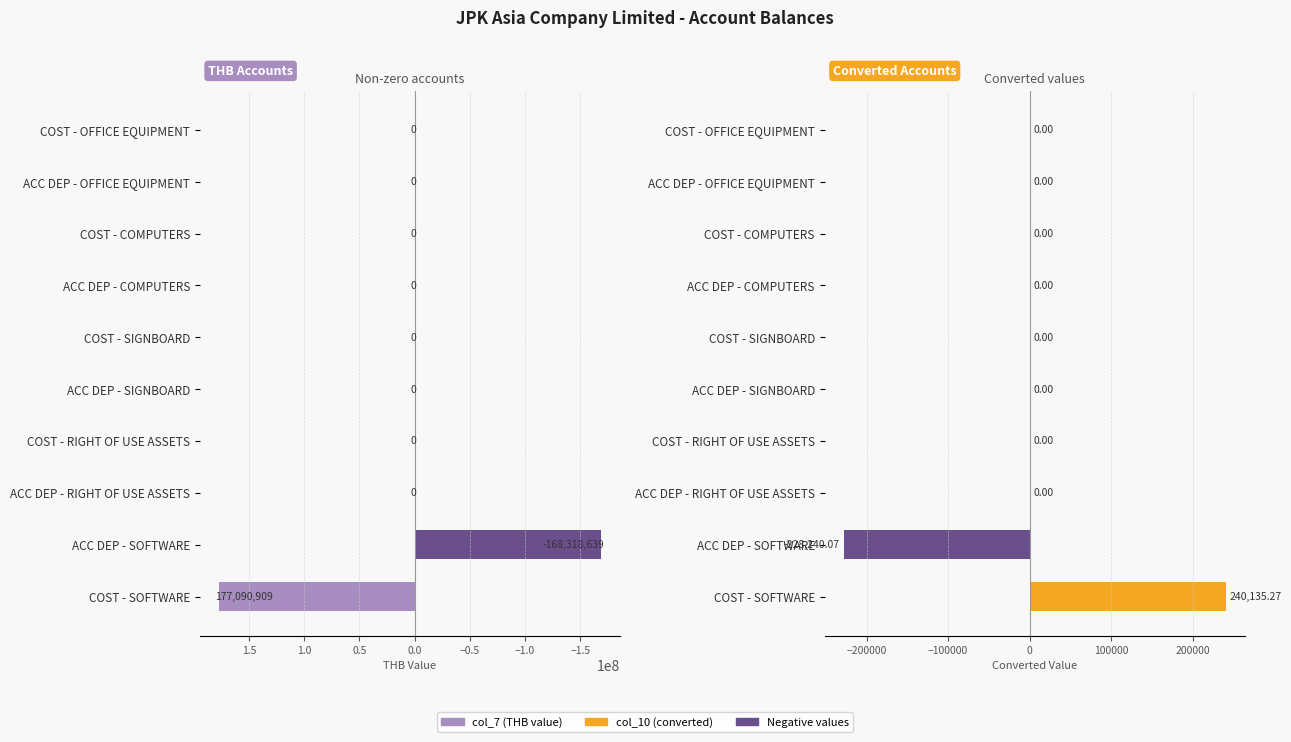

True or false: col_10 (converted) has a value of -228240.1 at ACC DEP - SOFTWARE.

True